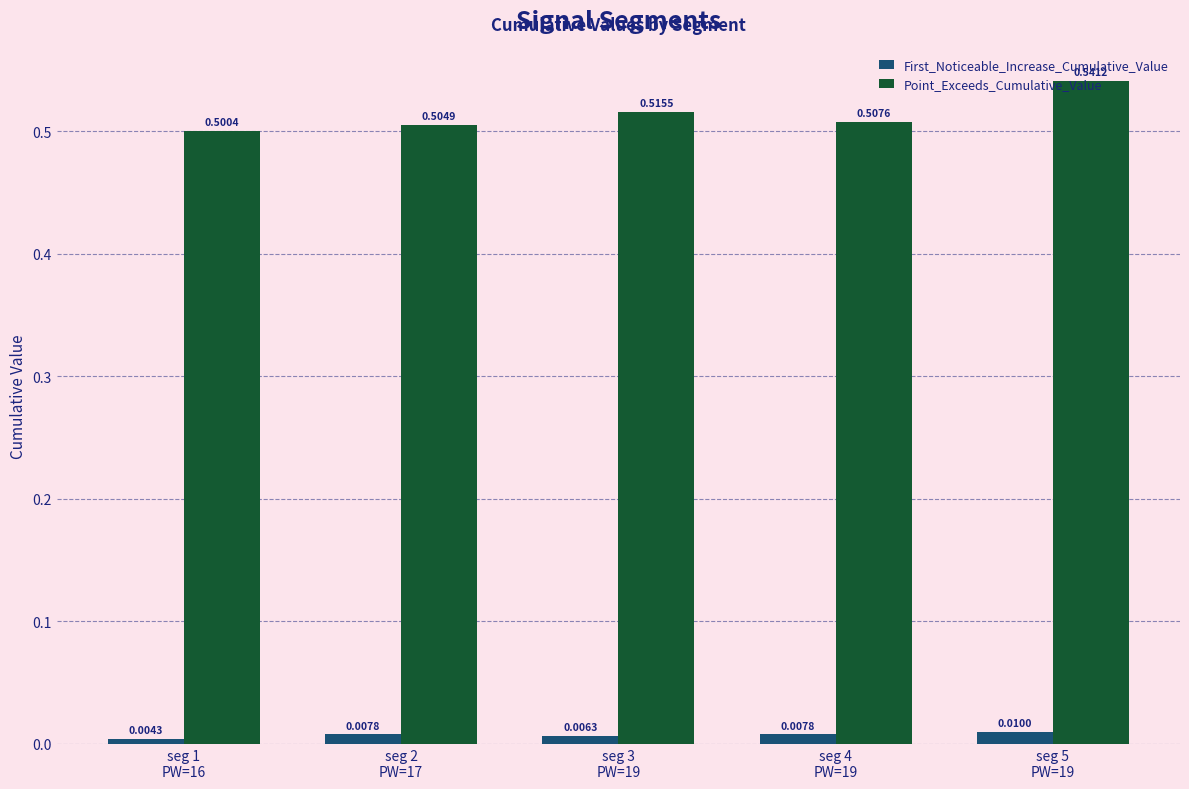

What is the sum of all Point_Exceeds_Cumulative_Value values?

2.6